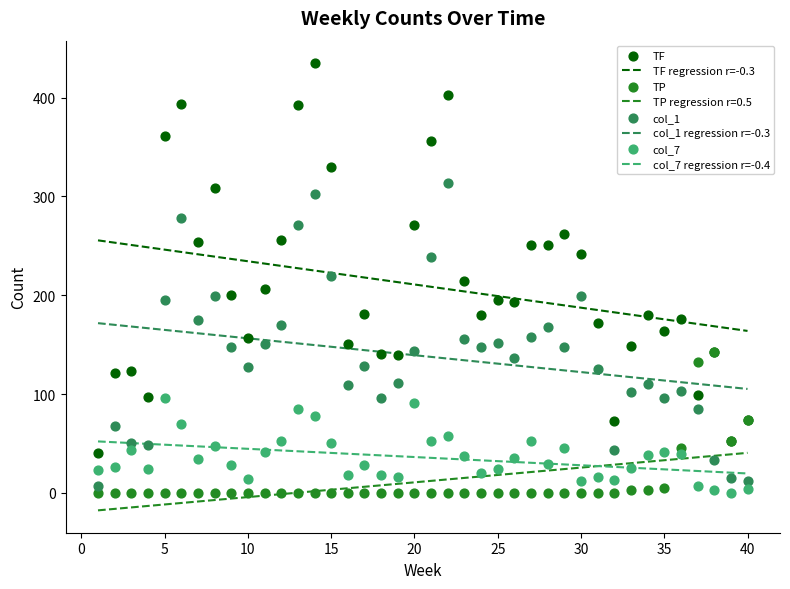

What is the total value across all series at 24?

348